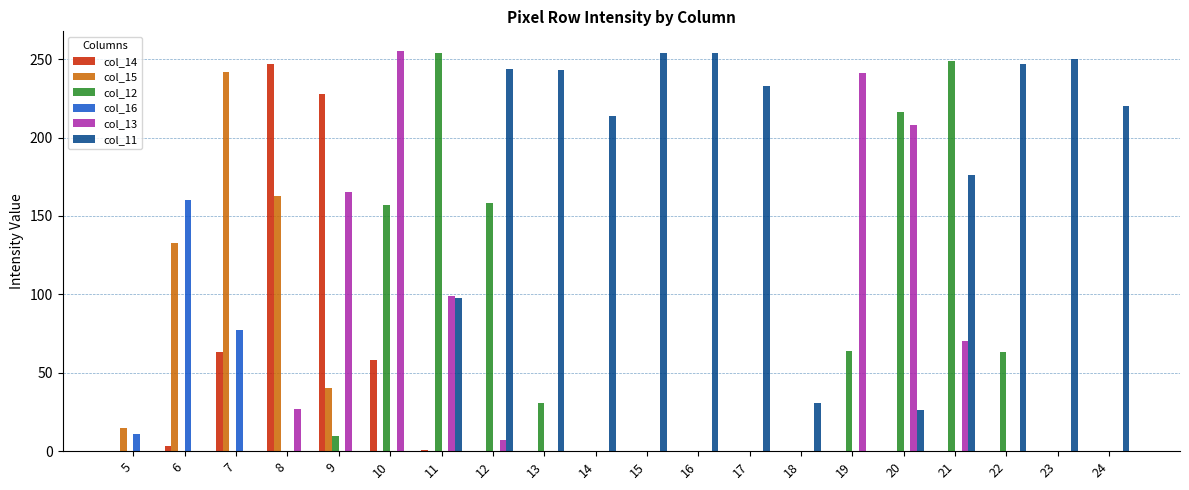

Which series has the largest total across all categories?

col_11